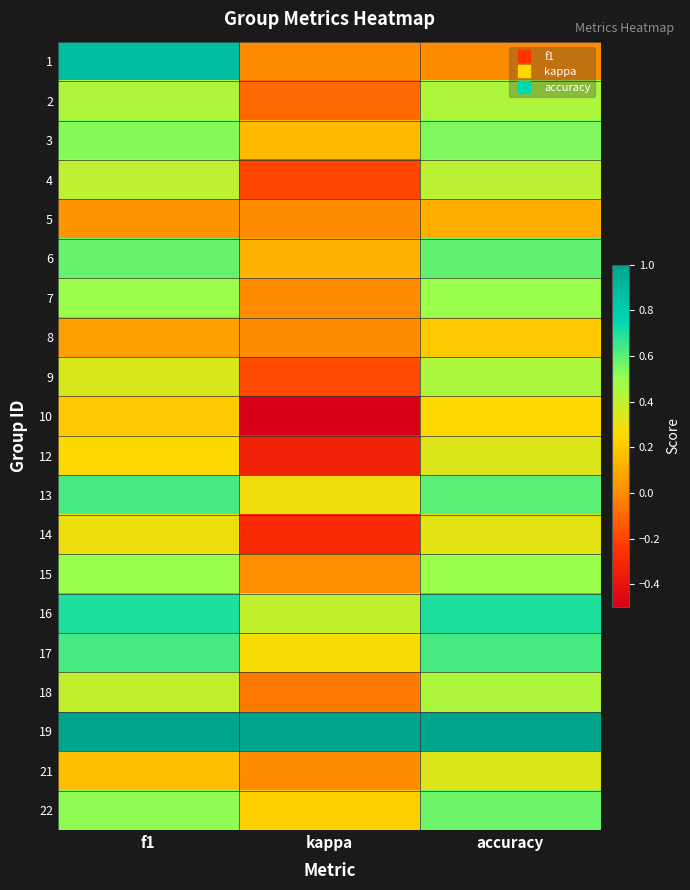

At which category does the chart reach its minimum across all series?

kappa